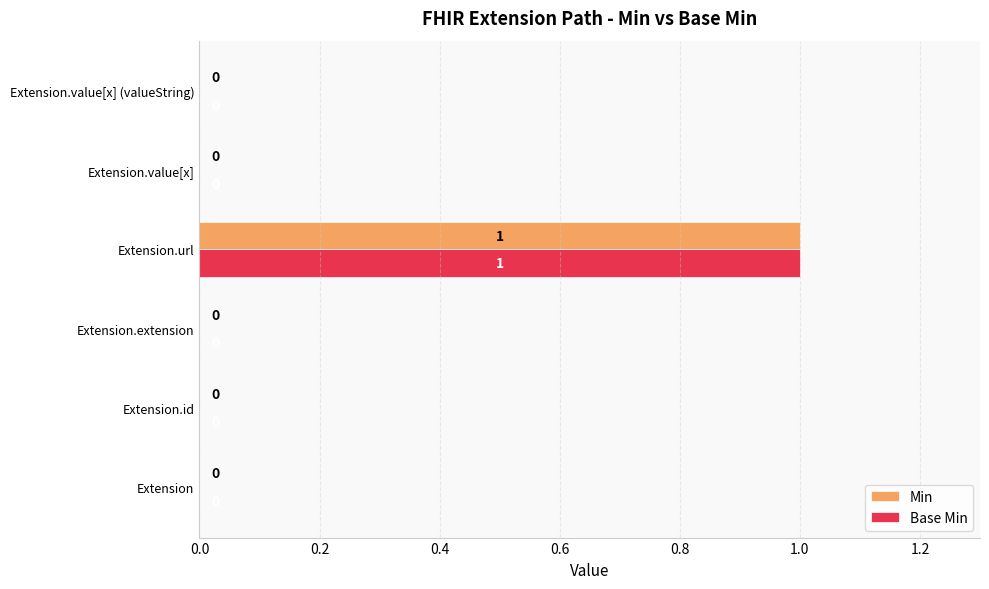

At which category is the sum across all series the highest?

Extension.url